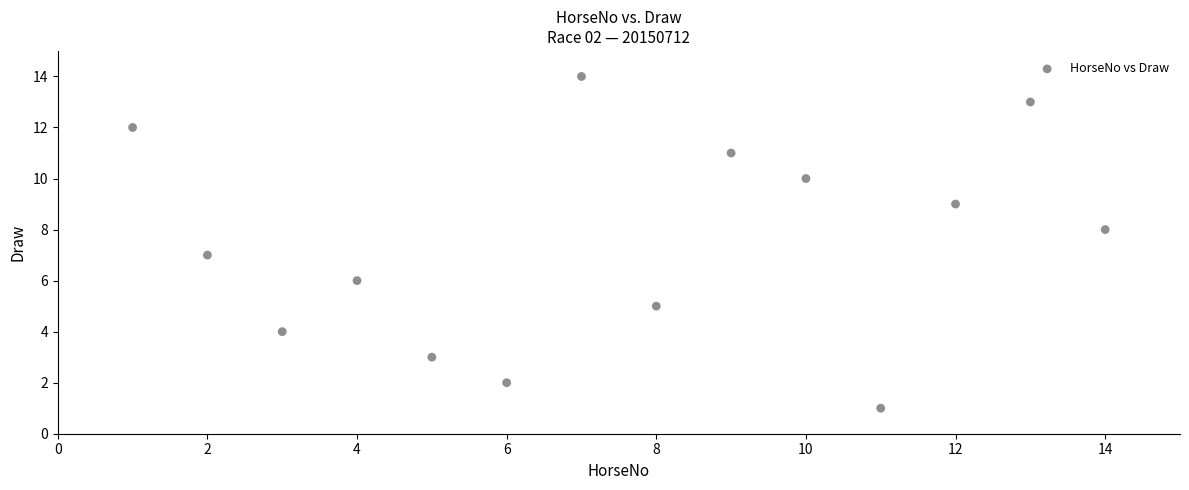

What is the range of X values (max minus min)?

13